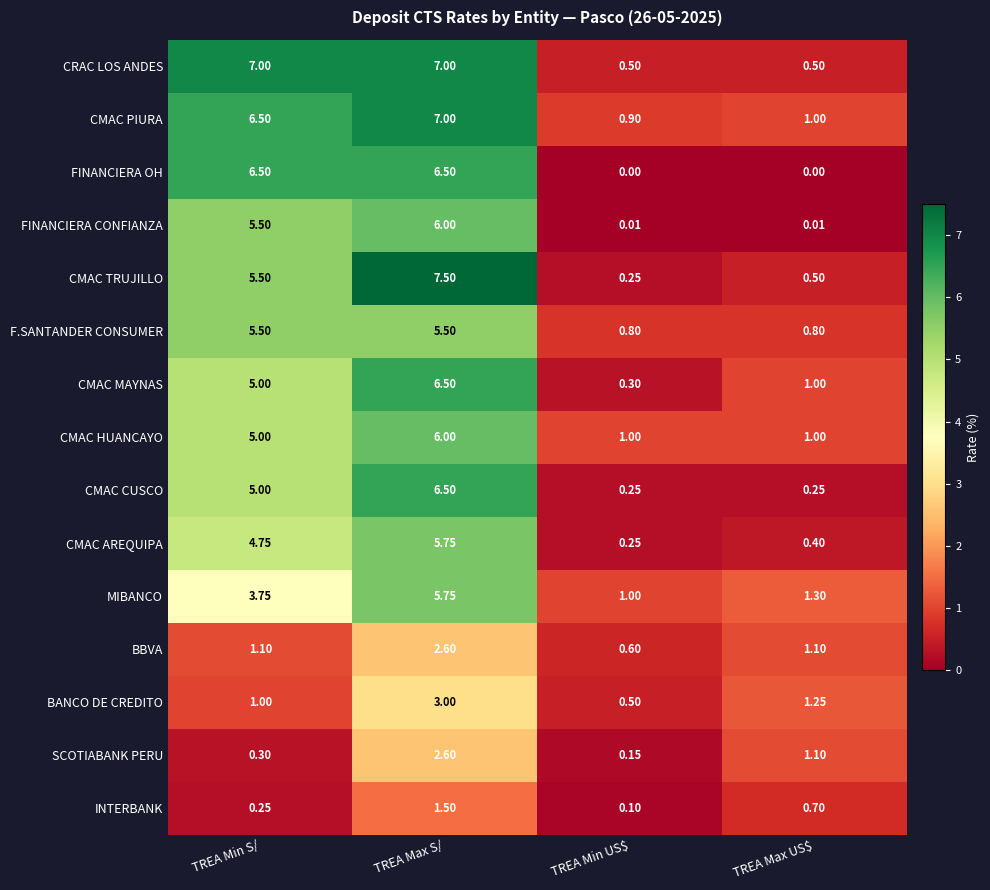

At how many categories does at least one series exceed 6?

2